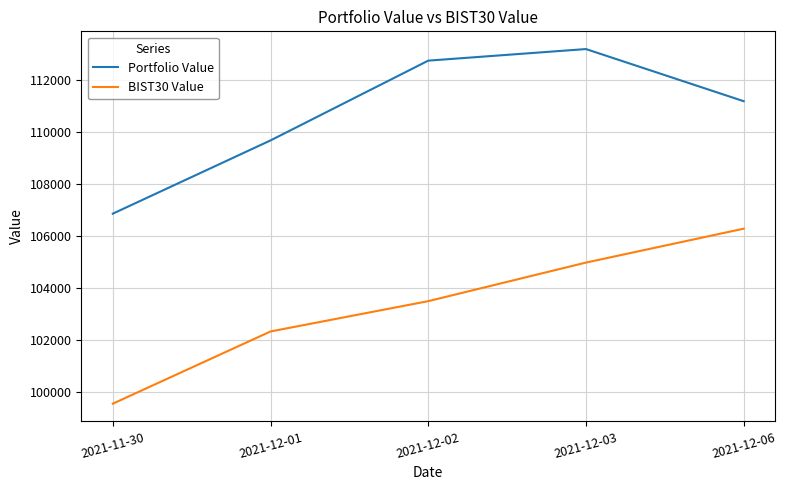

What is the difference between the maximum and minimum values in the BIST30 Value series?

6742.8